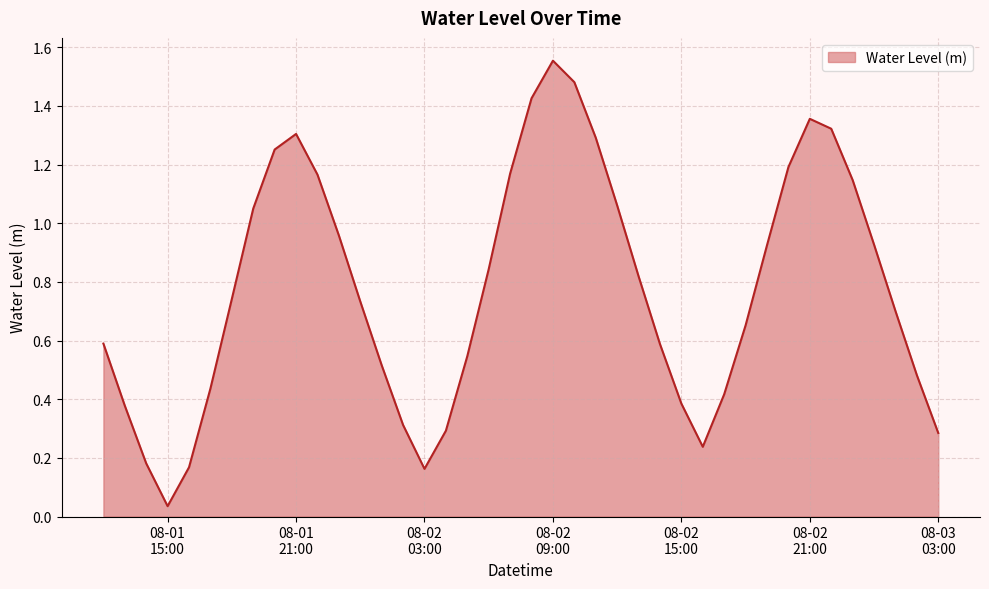

How many interior local valleys (lower than both neighbors) does the data have?

3